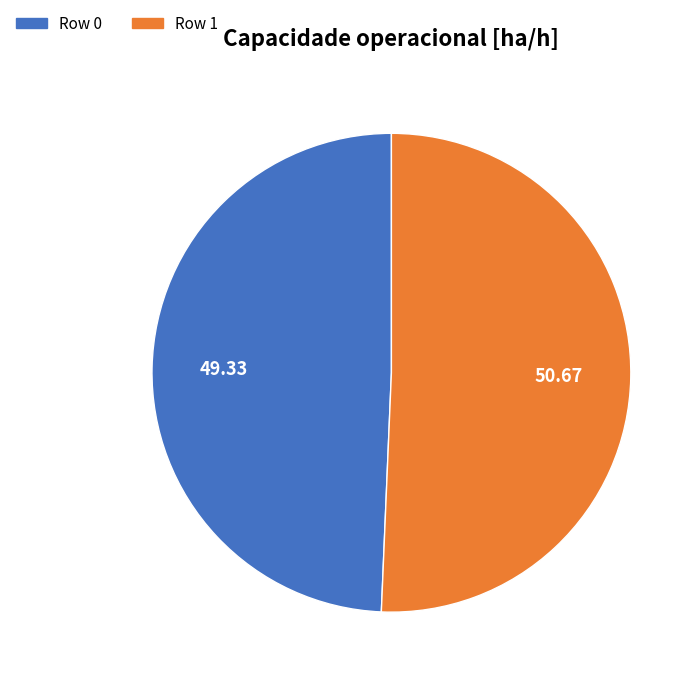

Rank the categories by value from highest to lowest.

Row 1, Row 0